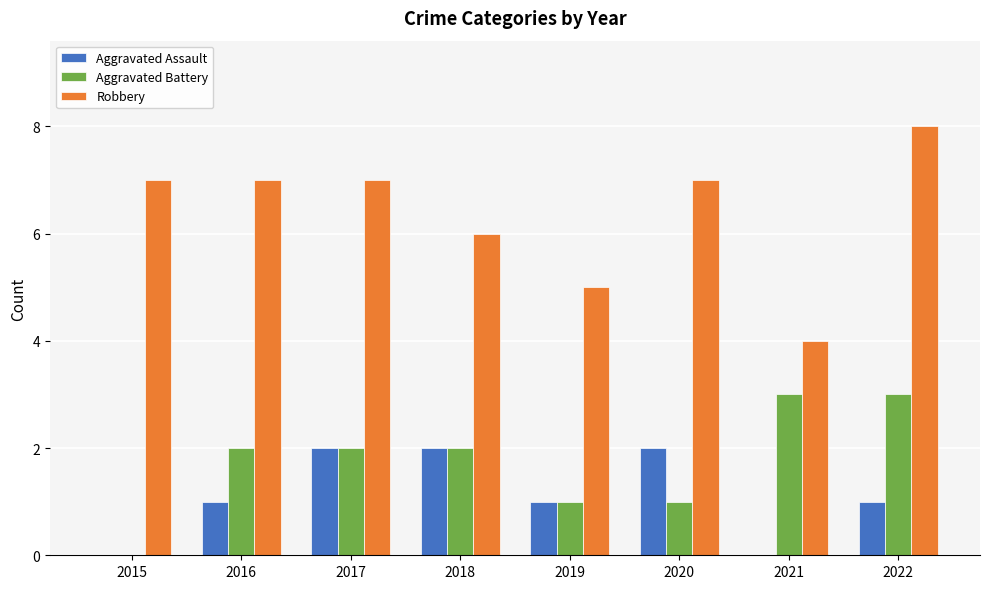

What is the difference between the Robbery values at 2021 and 2015?

3